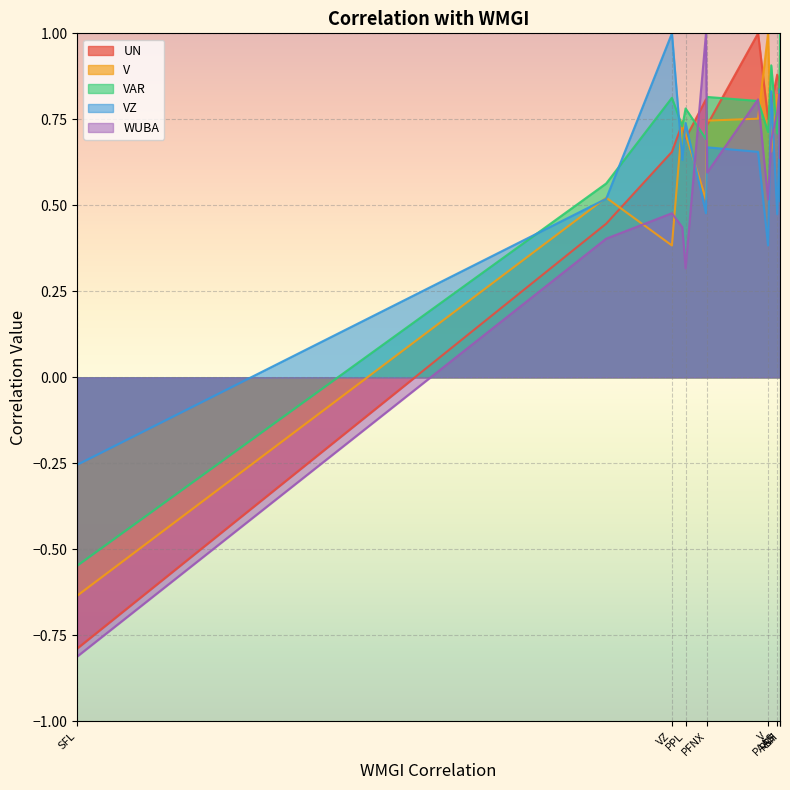

What is the smallest value displayed?

-0.8